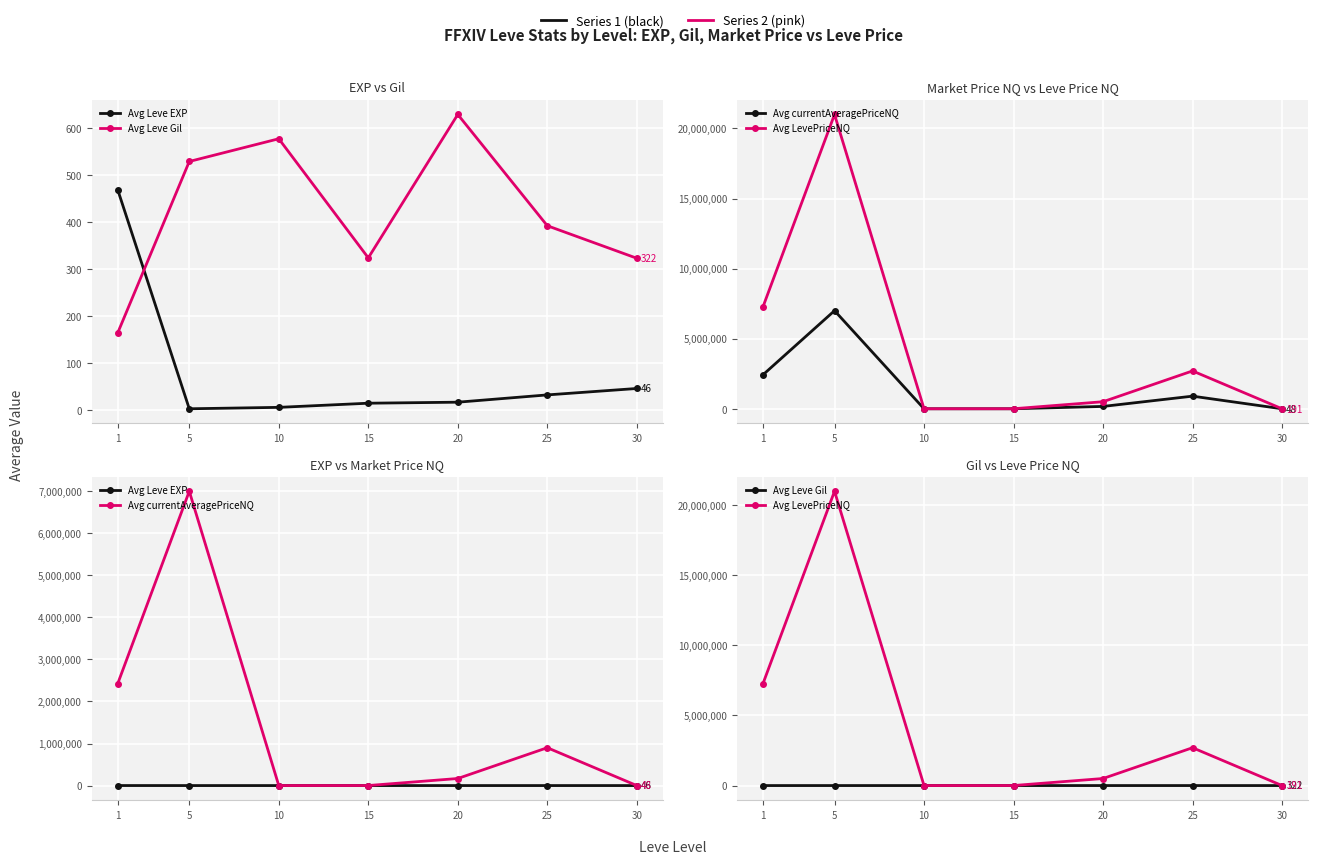

What are all the series names shown in the legend?

Avg Leve EXP, Avg Leve Gil, Avg currentAveragePriceNQ, Avg LevePriceNQ